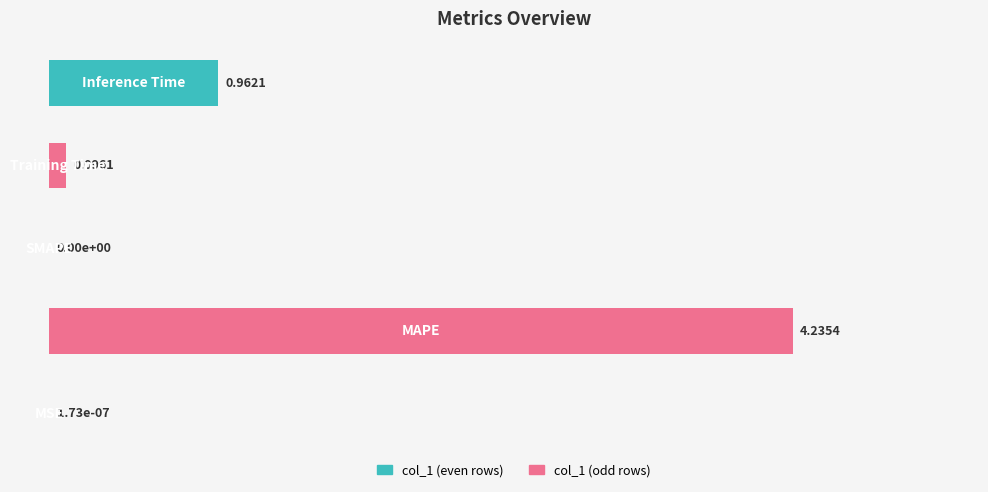

What is the sum of all values?

5.3